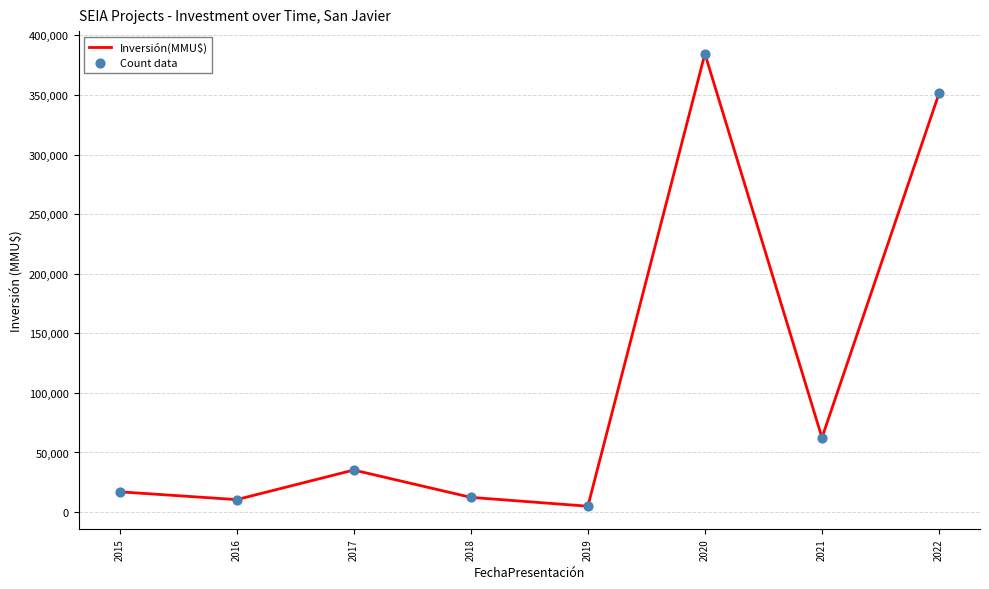

At which category does the data reach its first local peak?

2017